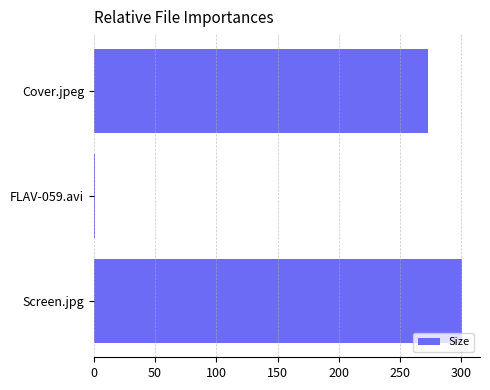

Reading bottom to top, list all the values displayed in this chart.

Screen.jpg=300.1	FLAV-059.avi=1.2	Cover.jpeg=273.0